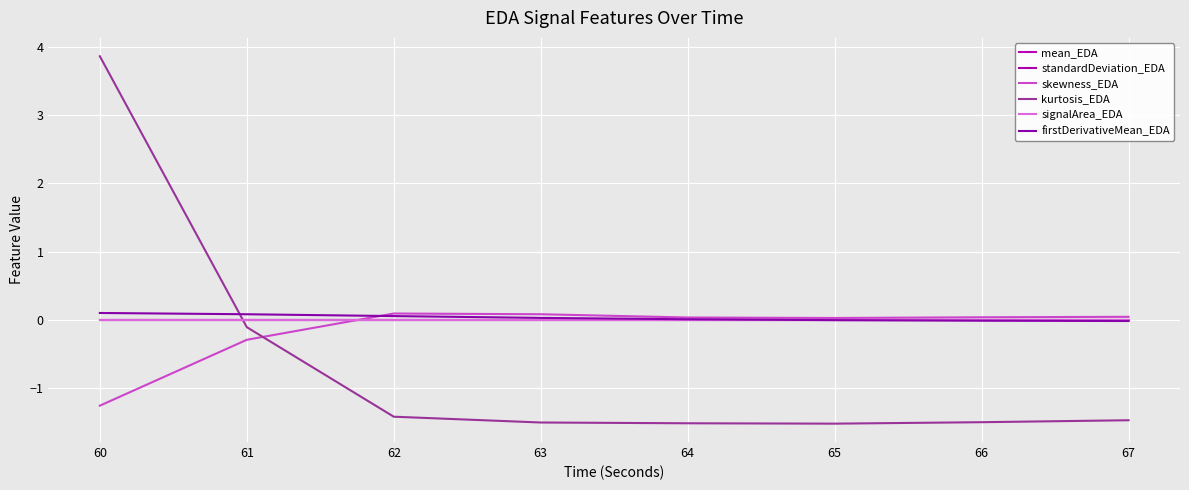

At which label is kurtosis_EDA closest to 1?

61